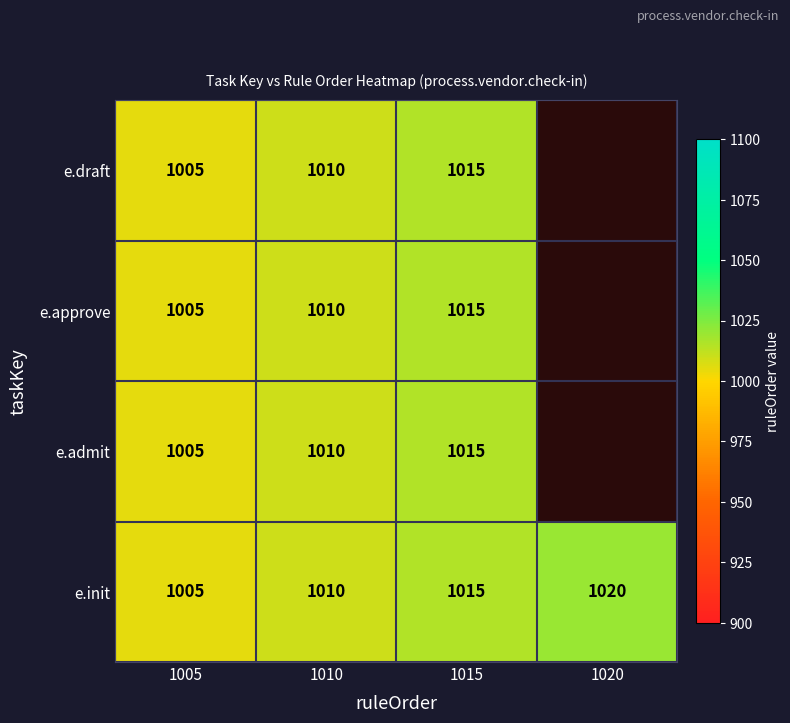

Which has a higher value, 1005 or 1010?

1010